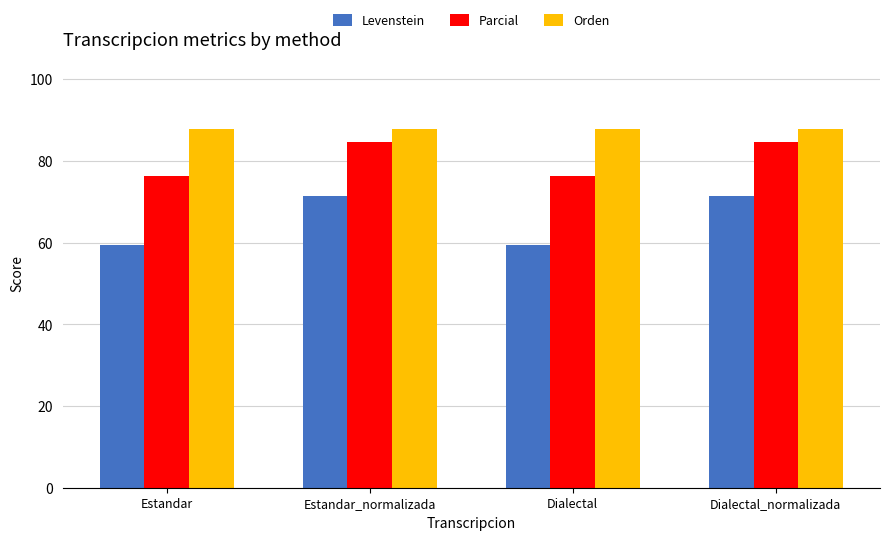

Reading left to right, transcribe all the data shown in this chart.

Levenstein: 59.3	71.3	59.3	71.3
Parcial: 76.3	84.6	76.3	84.6
Orden: 87.8	87.8	87.8	87.8